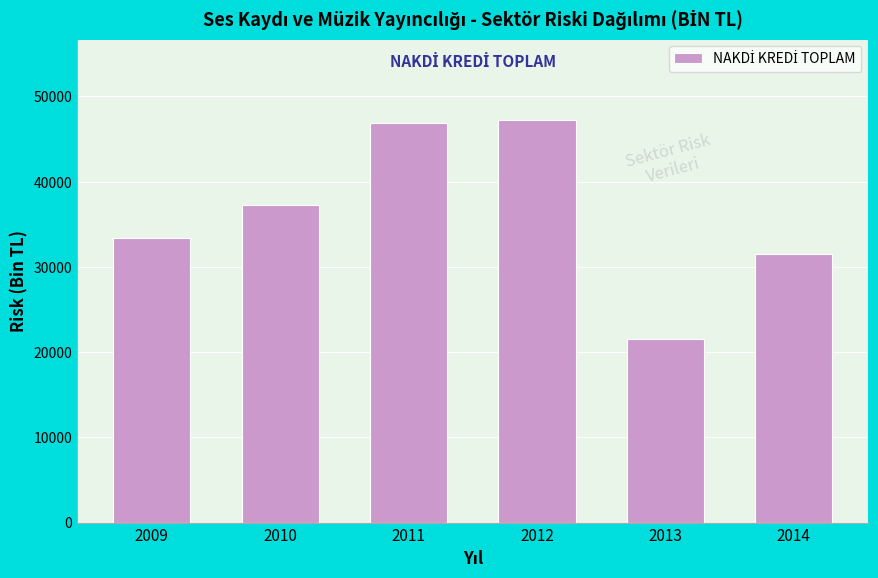

Reading left to right, what are all the values shown in this chart?

33344.3	37235.0	46851.0	47235.7	21493.7	31479.1